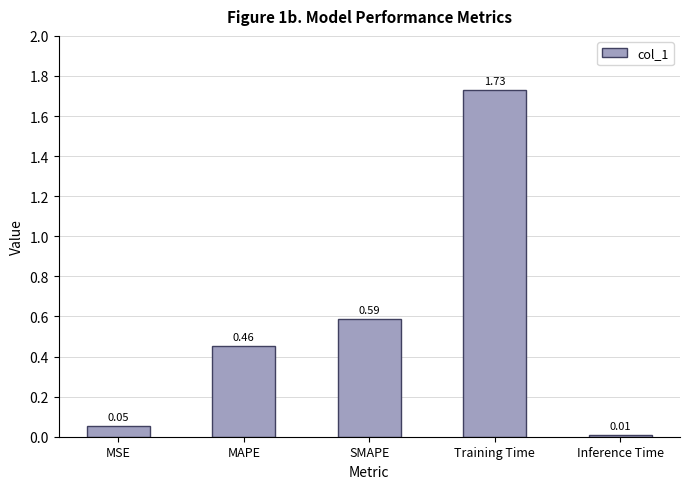

Which category has the lowest value across all series?

Inference Time